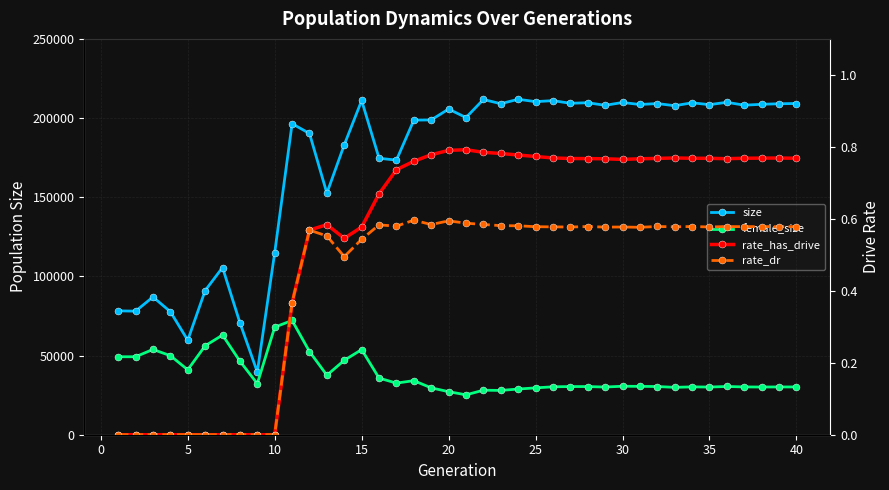

True or false: size and rate_dr intersect in this chart.

False